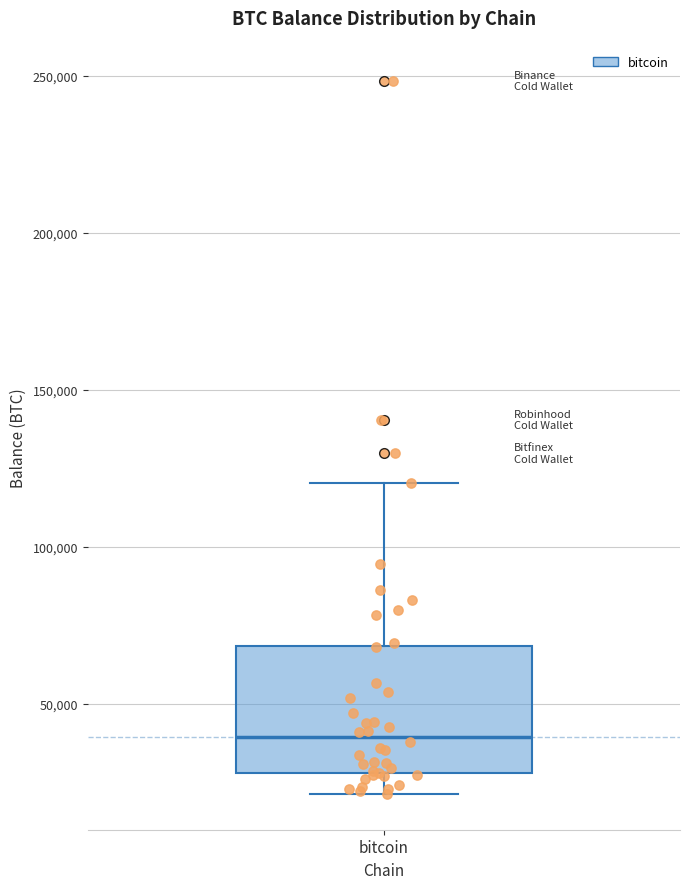

Read this box plot against the y-axis: the position of the median line, the range covered by the box, and the ends of both whiskers. The values are not printed on the chart, so give them approximately, as read against the axis.

median 40000, box 30000 to 70000, whiskers 20000 to 120000